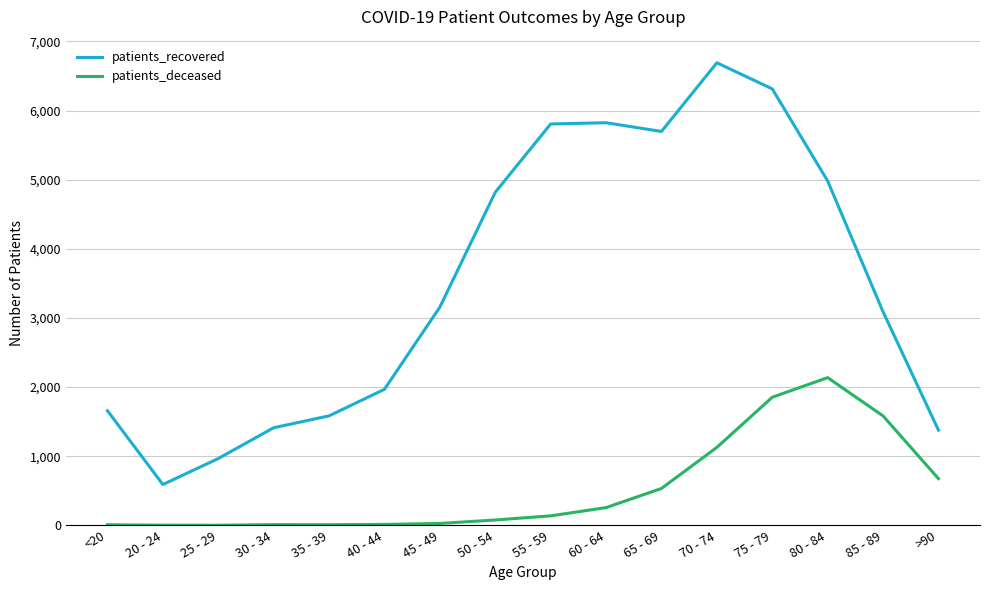

What are all the series names shown in the legend?

patients_recovered, patients_deceased